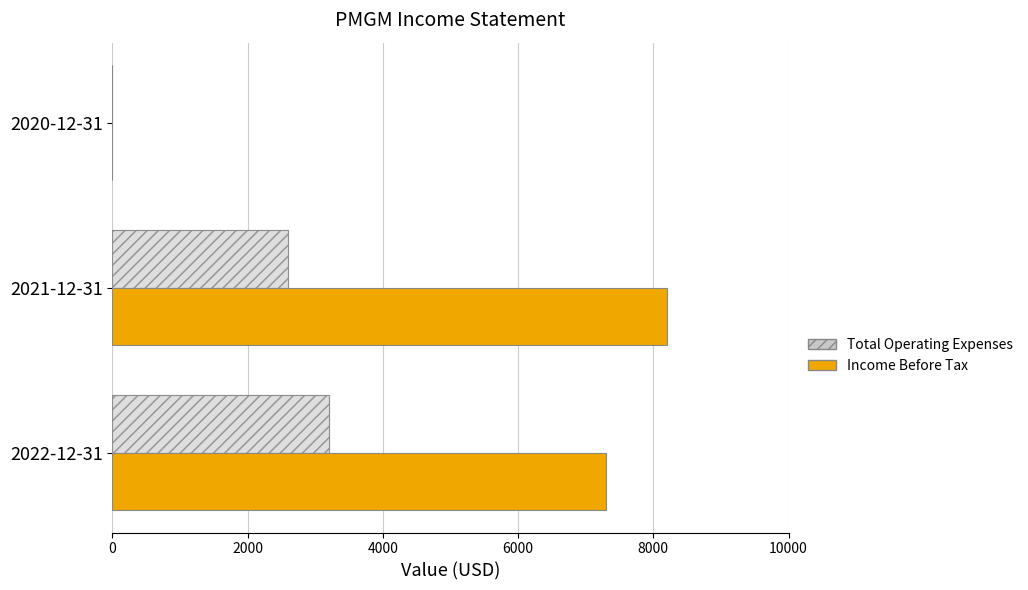

How many groups of bars are there?

3